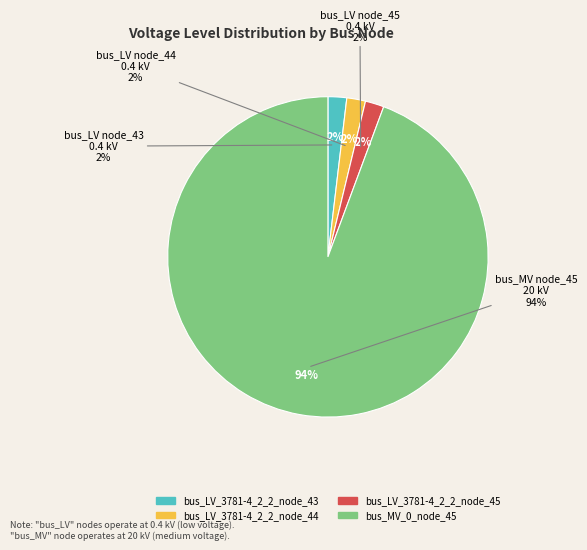

Does any single category account for the majority?

Yes